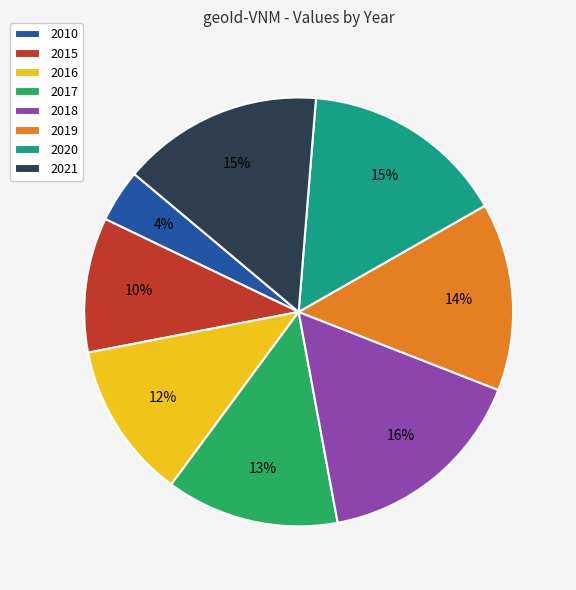

To the nearest percent, what is the difference between the largest and smallest slice percentages?

12%